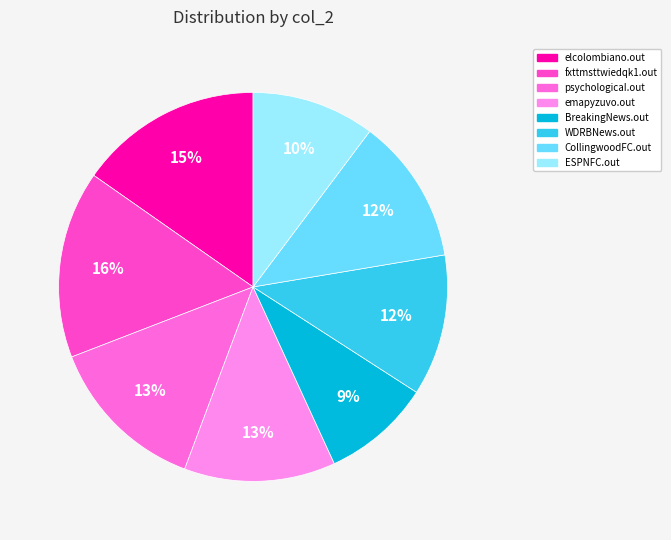

Does elcolombiano.out account for over 50% of the chart?

No